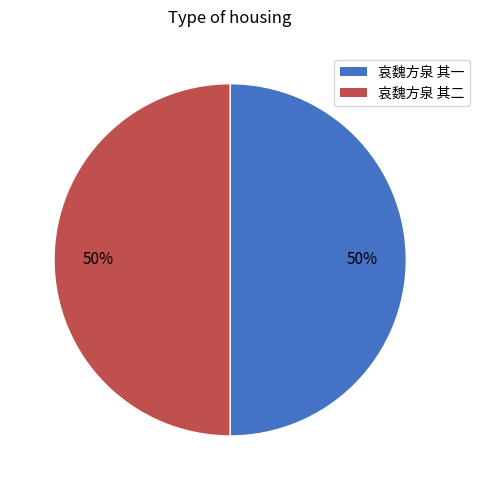

The 哀魏方泉 其一 slice represents 50% of the pie. True or false?

True